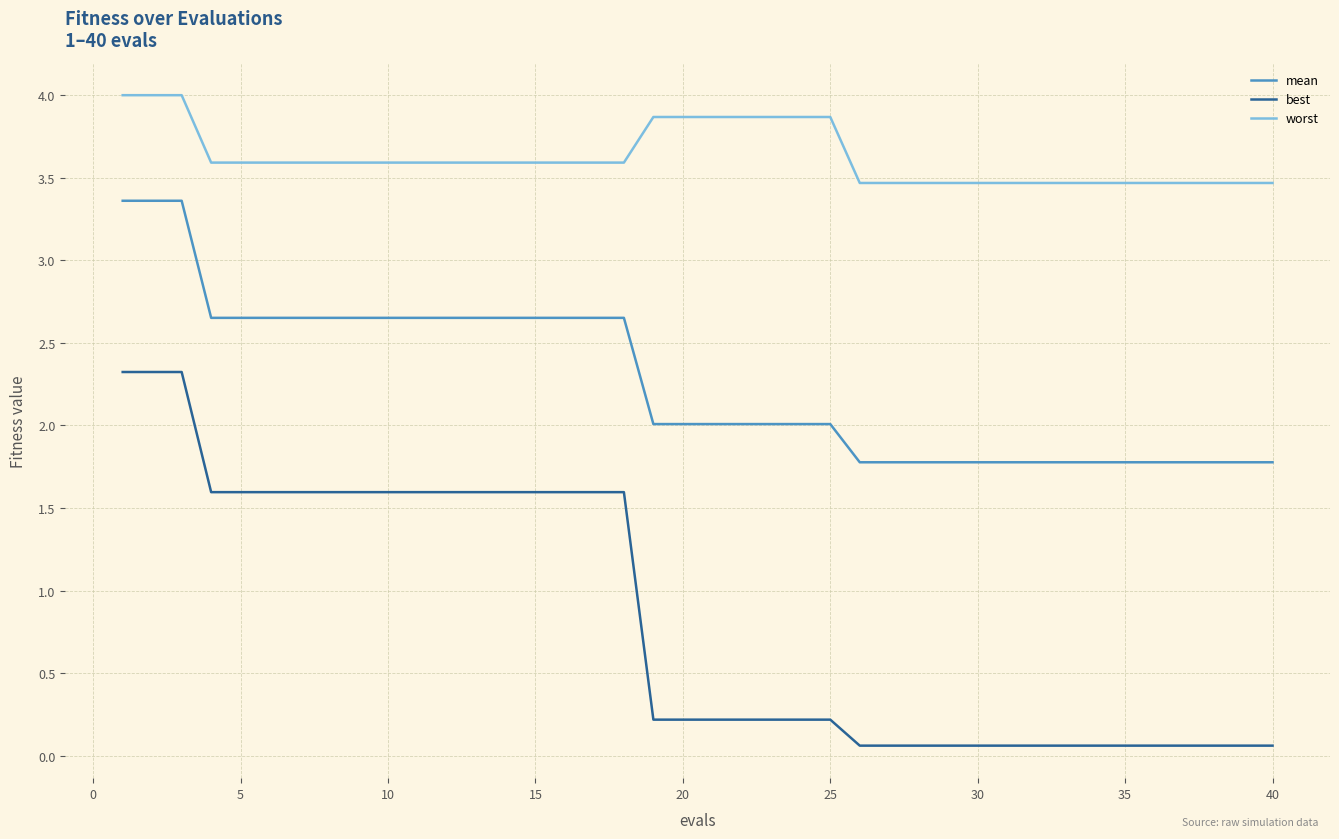

Which series has the widest spread of values?

best